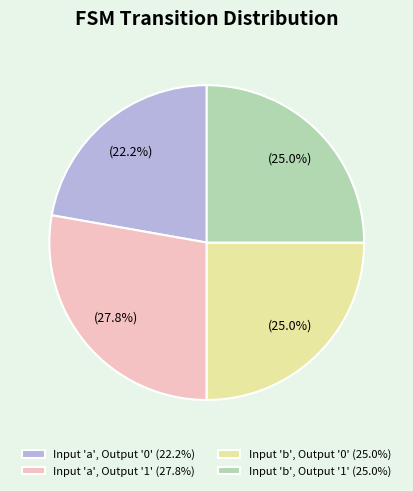

How many segments does this pie chart have?

4